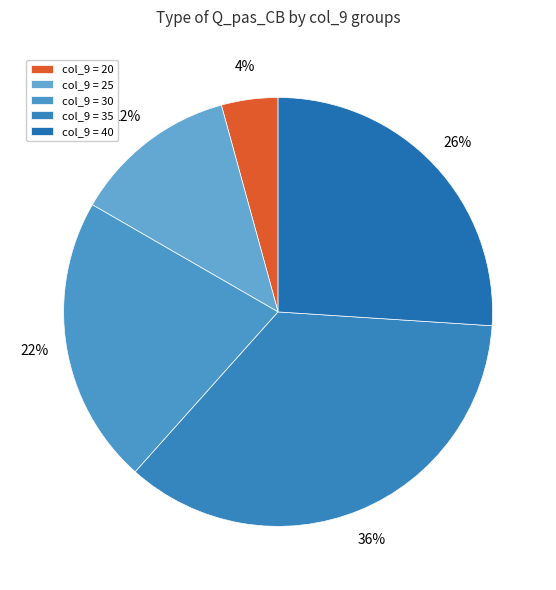

How many slices are in this pie chart?

5